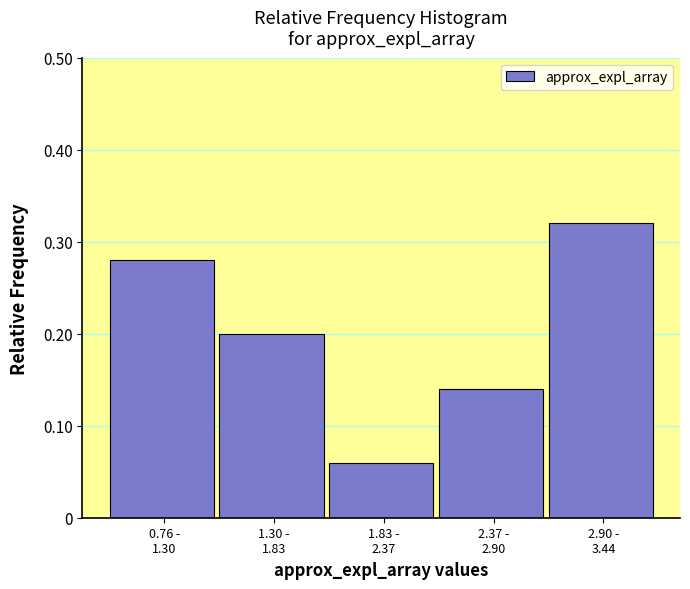

What is the sum of all values?

1.0